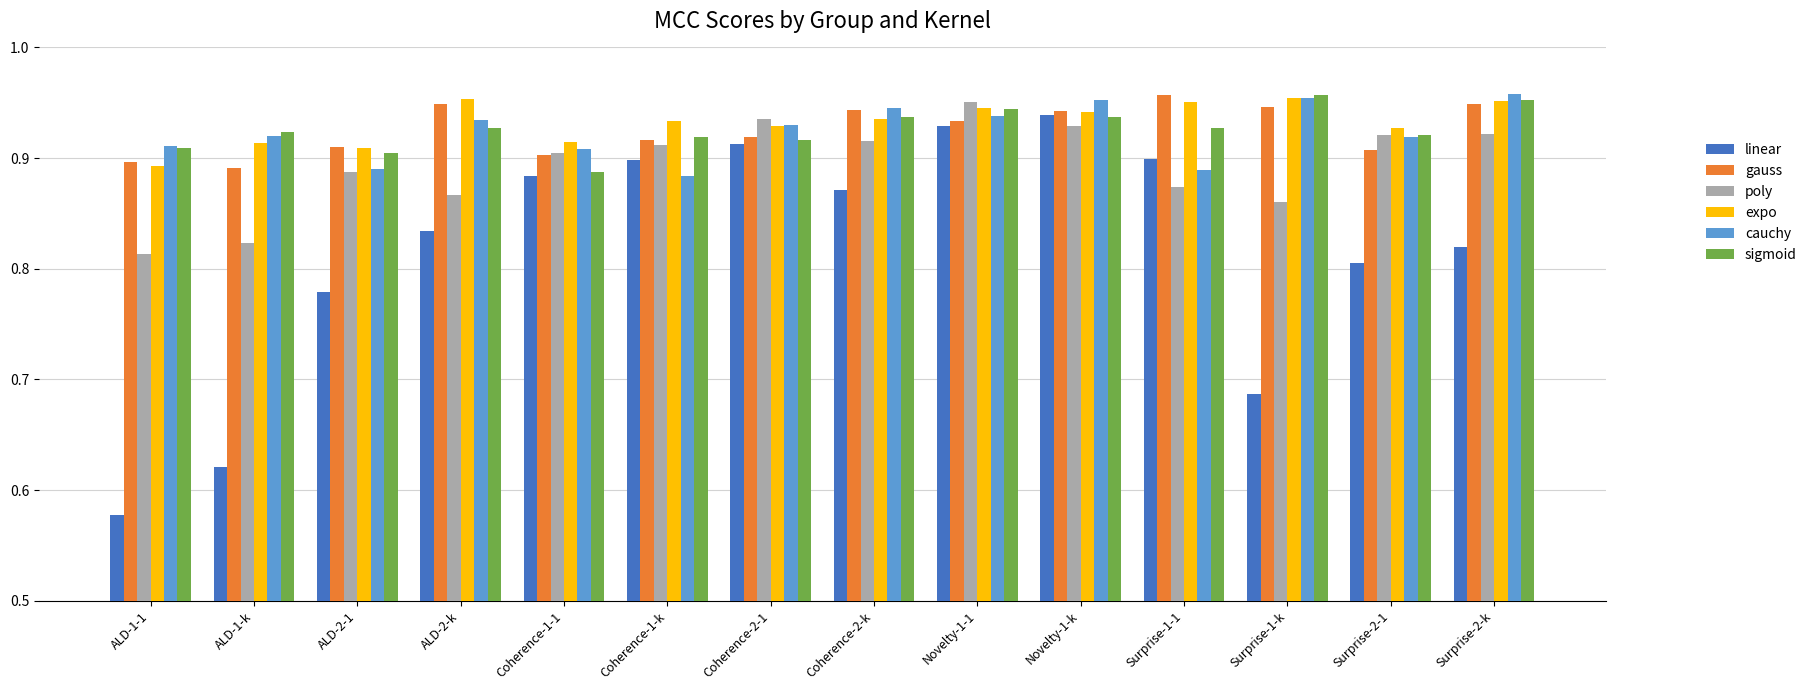

Is it true that expo equals 0.9 at Coherence-1-1?

True